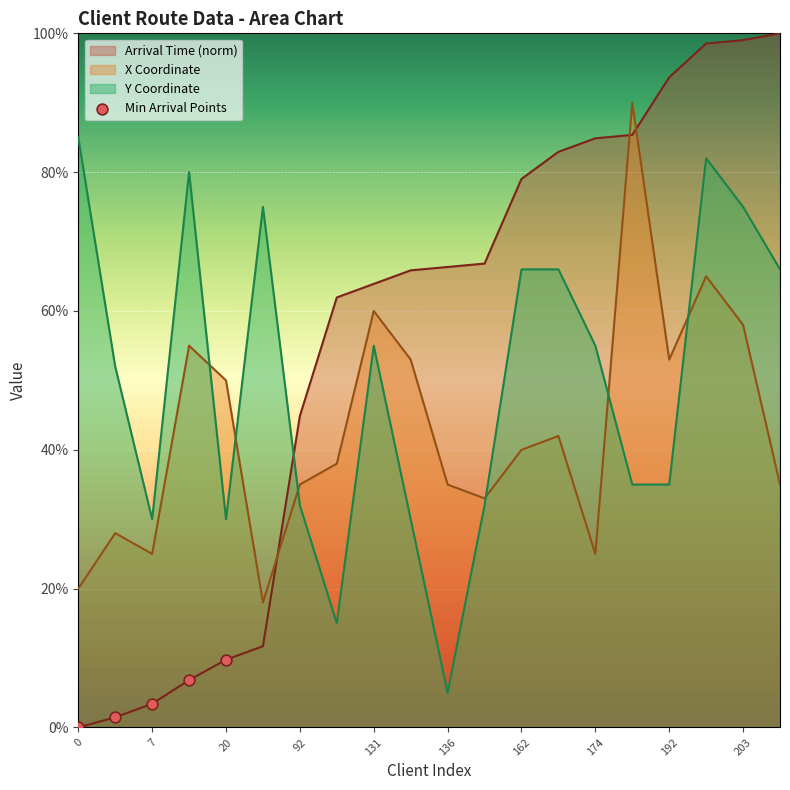

Which series changed the most between 92 and 174?

Arrival Time (norm)